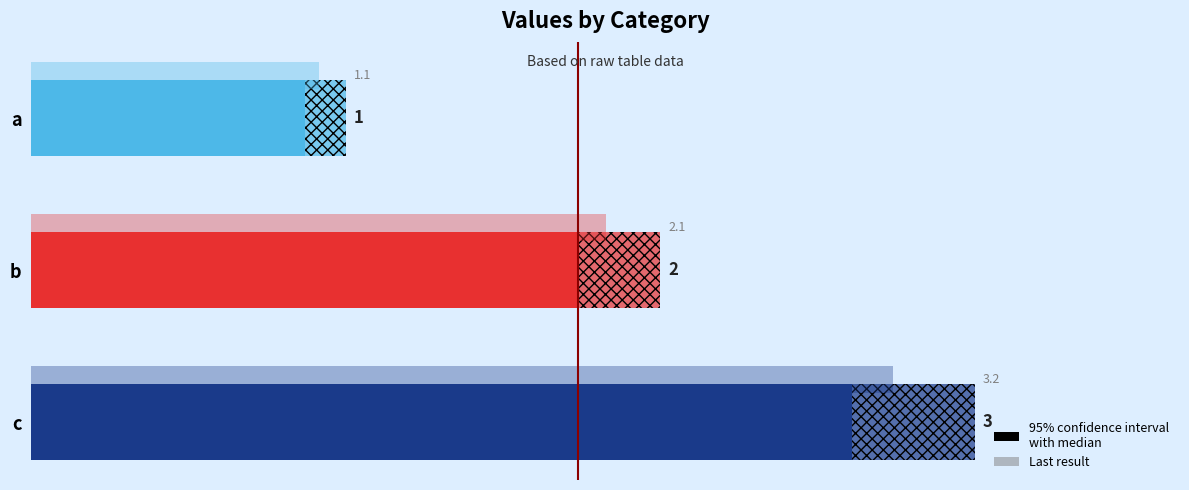

Read the value at a.

1